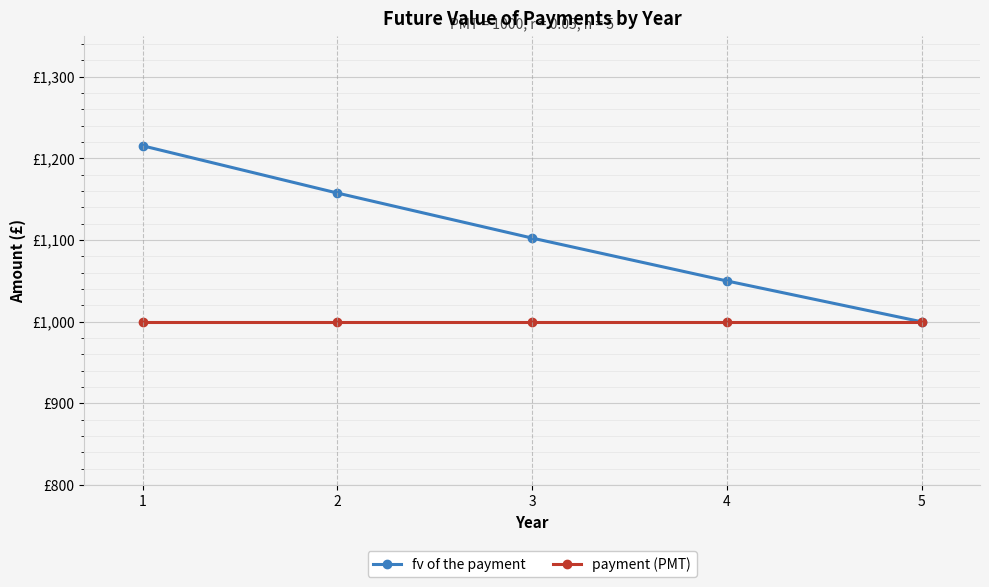

True or false: payment (PMT) and fv of the payment cross at least once.

False